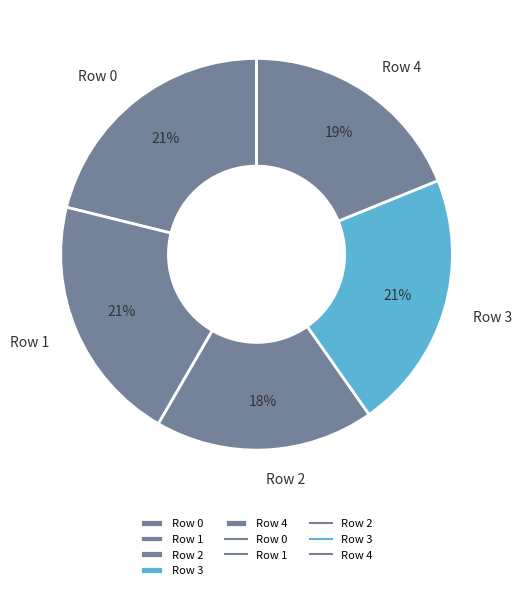

To the nearest percent, what is the average slice percentage?

20%